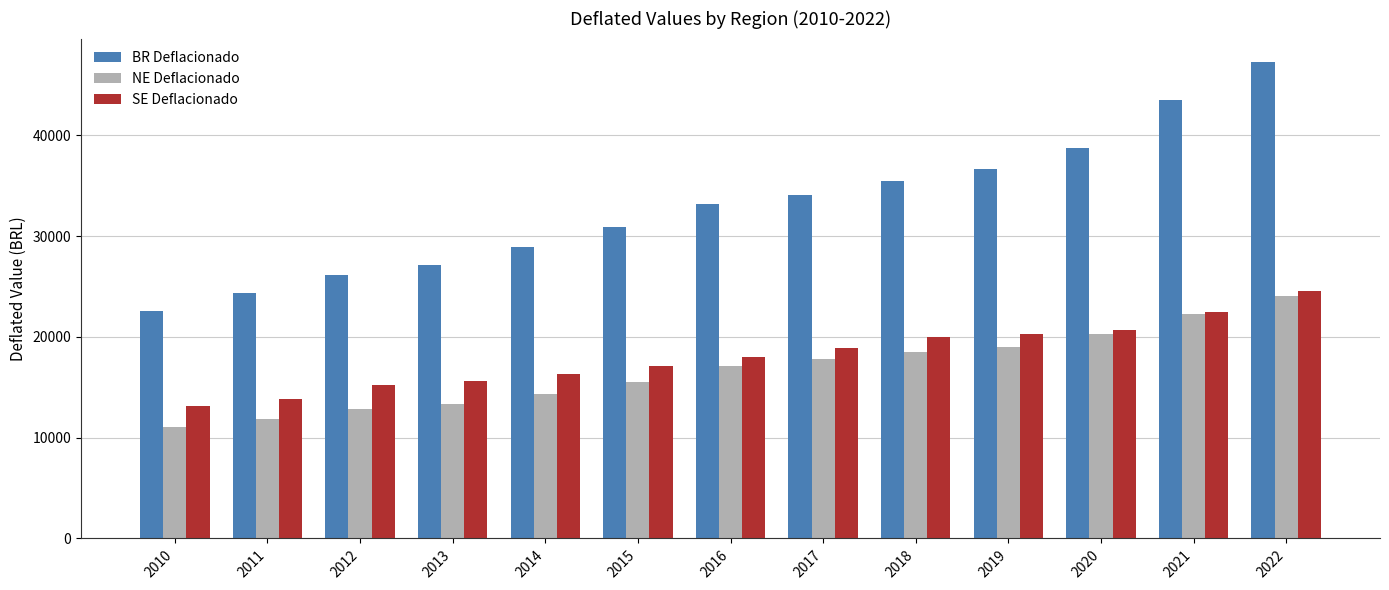

How many data points in BR Deflacionado are above 33149?

7